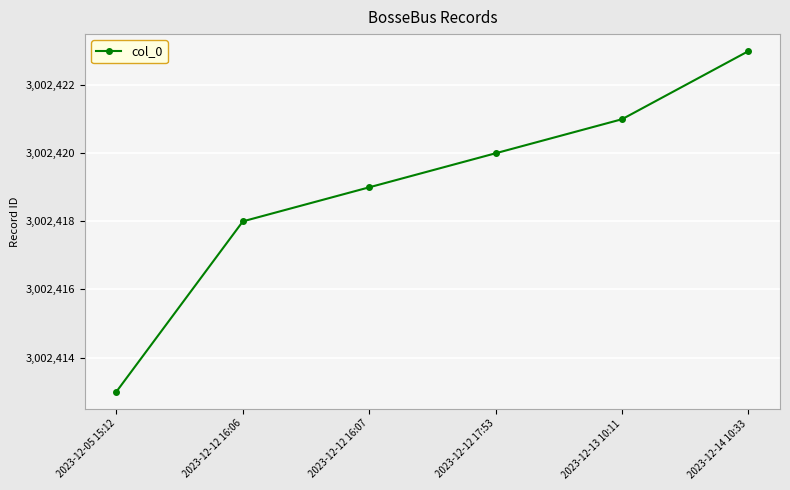

Rank the categories by value from lowest to highest.

2023-12-05 15:12, 2023-12-12 16:06, 2023-12-12 16:07, 2023-12-12 17:53, 2023-12-13 10:11, 2023-12-14 10:33